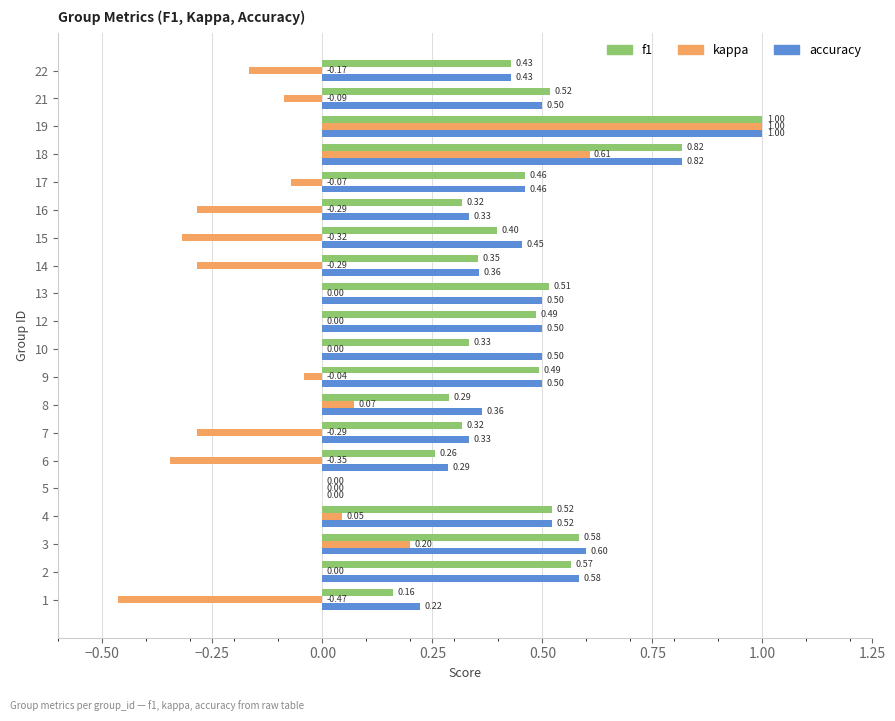

Between 15 and 22, which series saw the biggest shift?

kappa